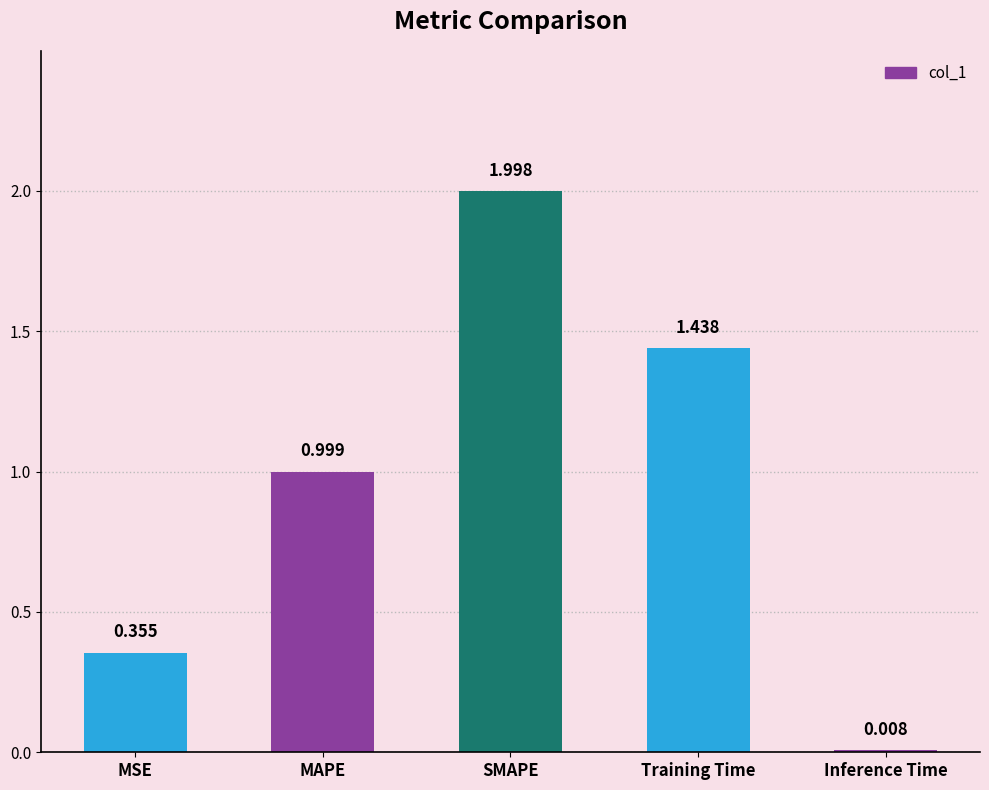

Which category has the highest value across all series?

SMAPE